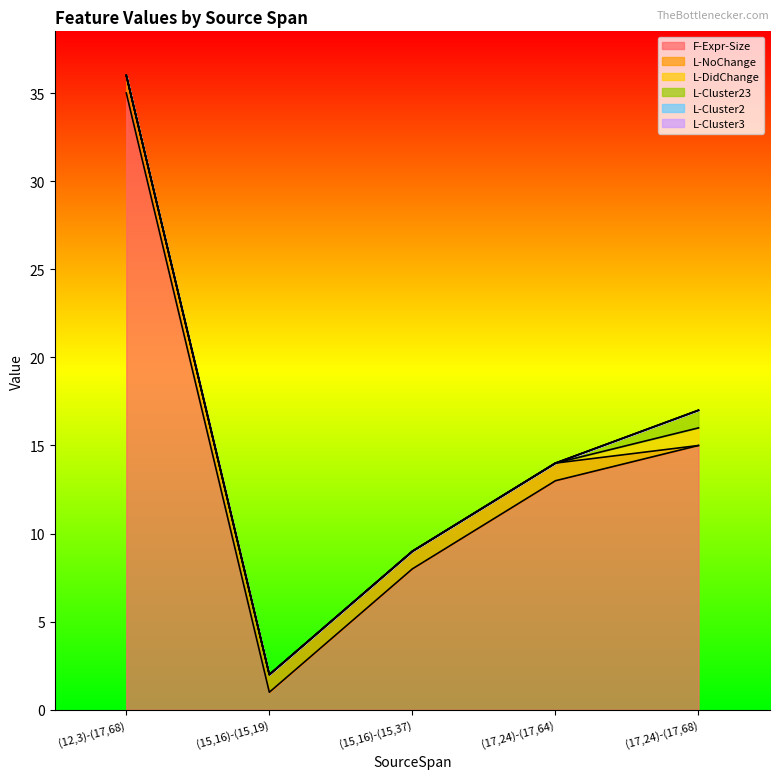

True or false: F-Expr-Size has a value of 25 at (17,24)-(17,68).

False